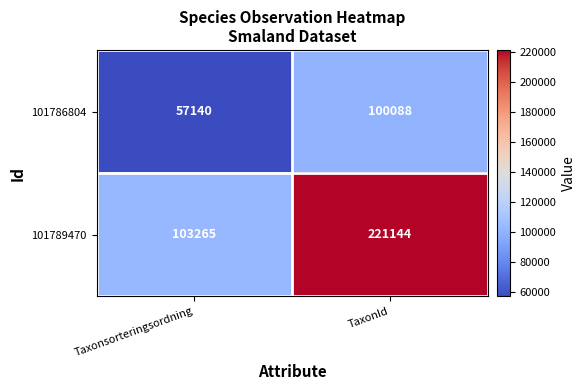

True or false: 101786804 has a value of 57140 at Taxonsorteringsordning.

True